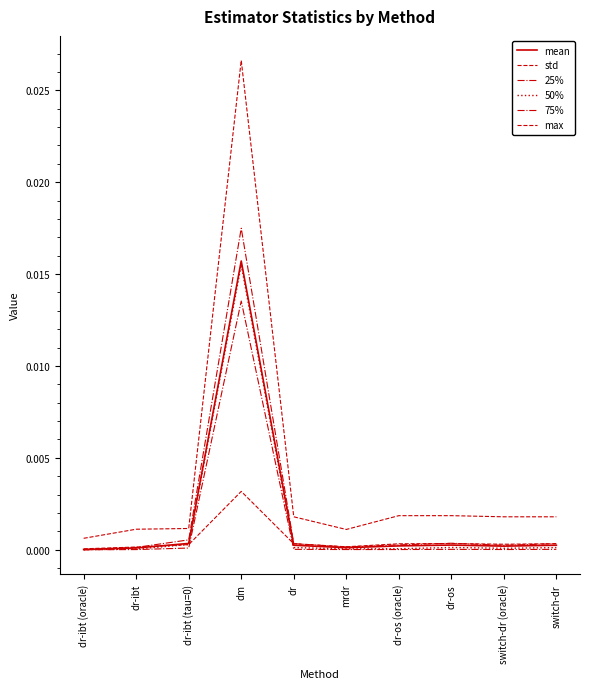

The value of mean at dm is 0.0. True or false?

True